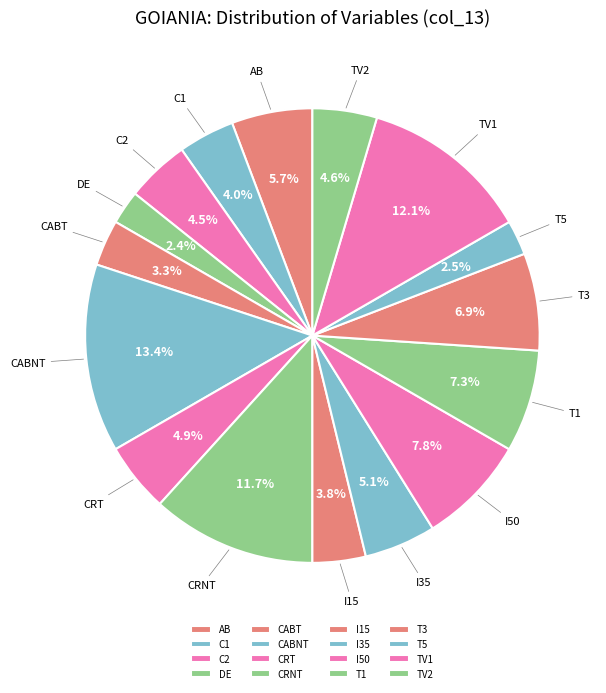

The TV2 slice represents 5% of the pie. True or false?

True